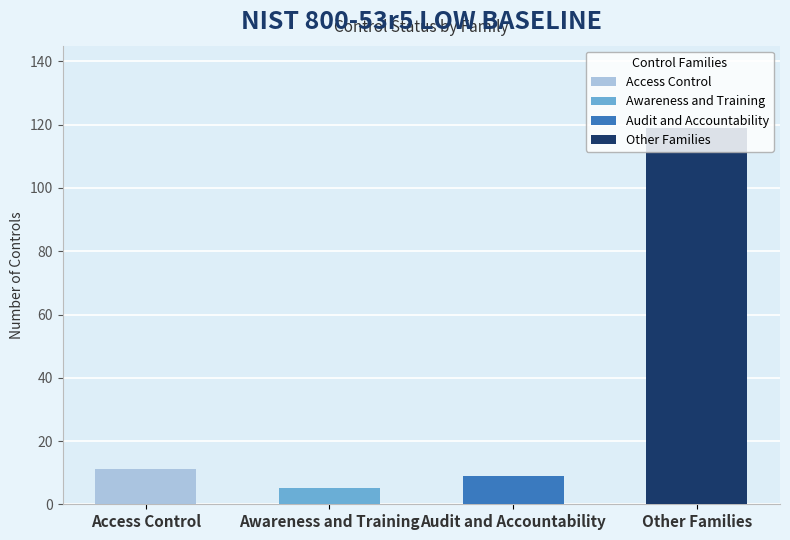

Where is Access Control nearest to the value 5?

1